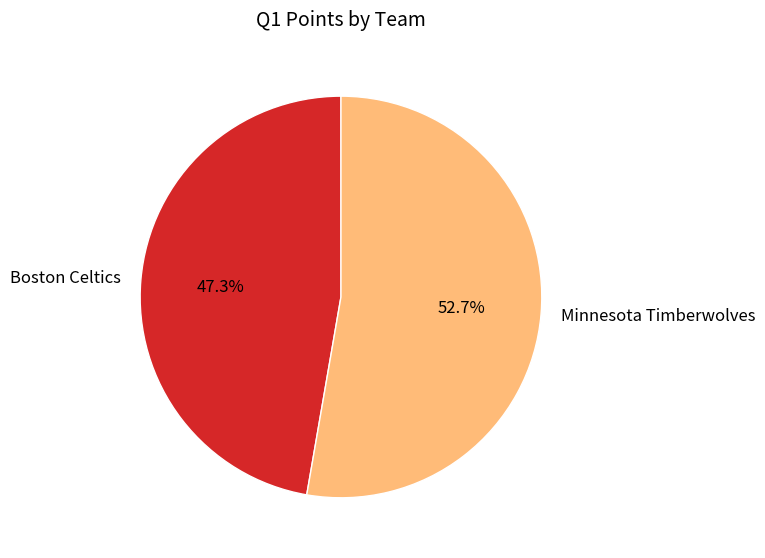

What is the largest slice in the pie chart?

Minnesota Timberwolves